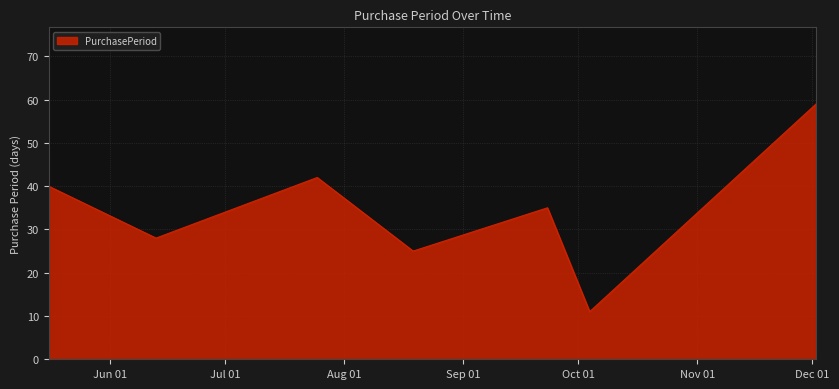

What is the minimum value shown in the chart?

11